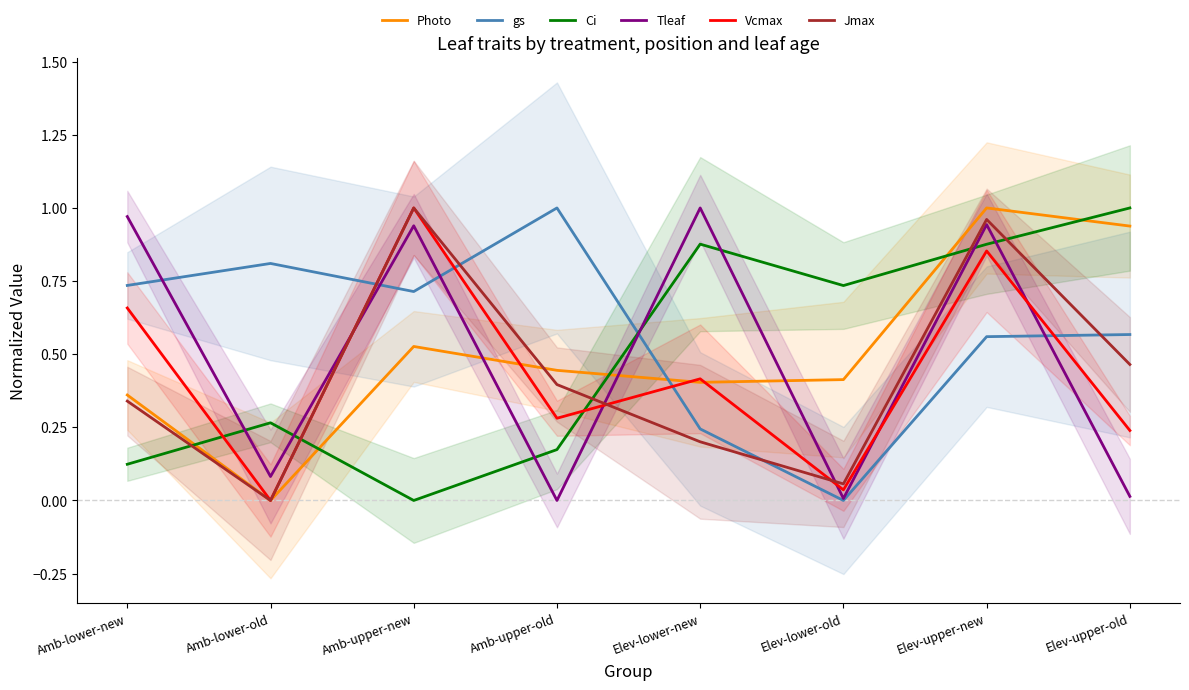

At which label does Ci reach its peak?

Elev-upper-old